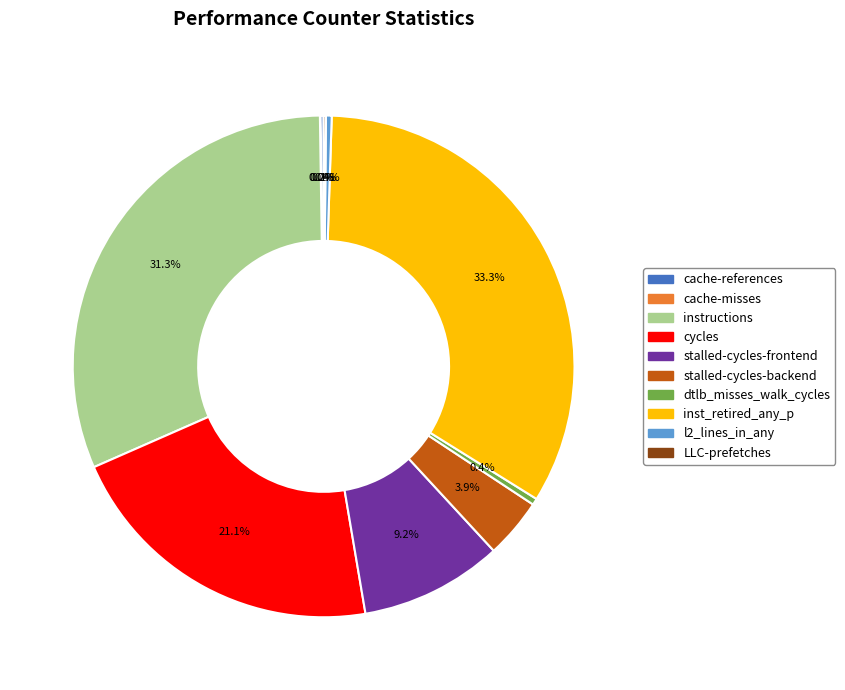

The inst_retired_any_p slice represents 33% of the pie. True or false?

True